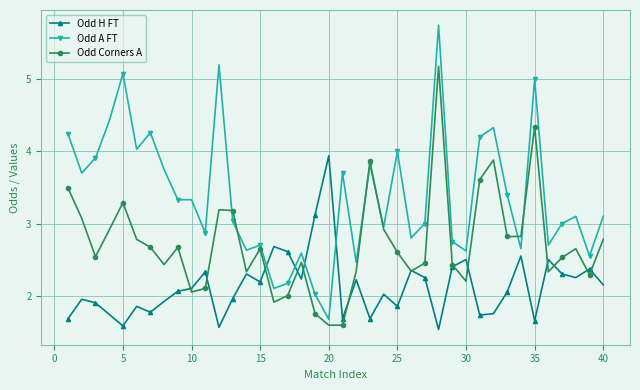

Rank the series by their average value, from lowest to highest.

Odd H FT, Odd Corners A, Odd A FT